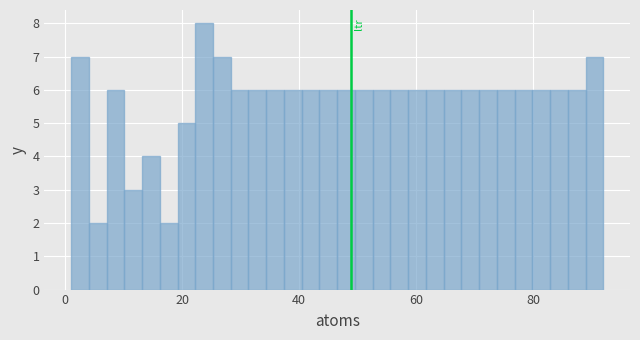

Around what value on the x-axis is the tallest bar? Give the approximate position of its centre, as read against the axis.

24